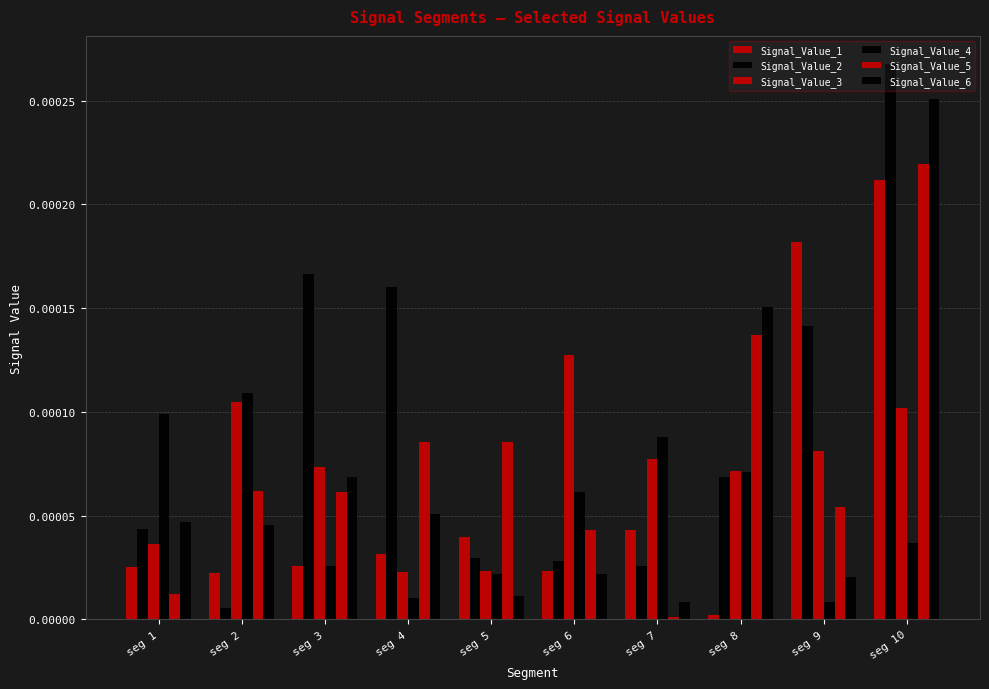

How many series are shown in this chart?

6